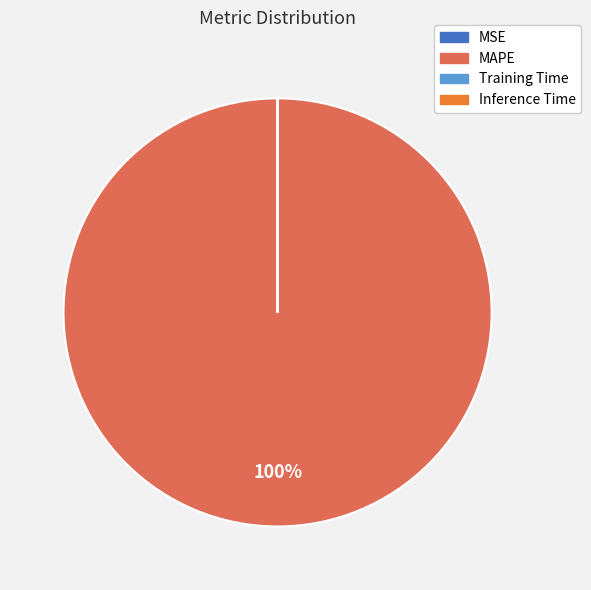

What is the majority slice?

MAPE